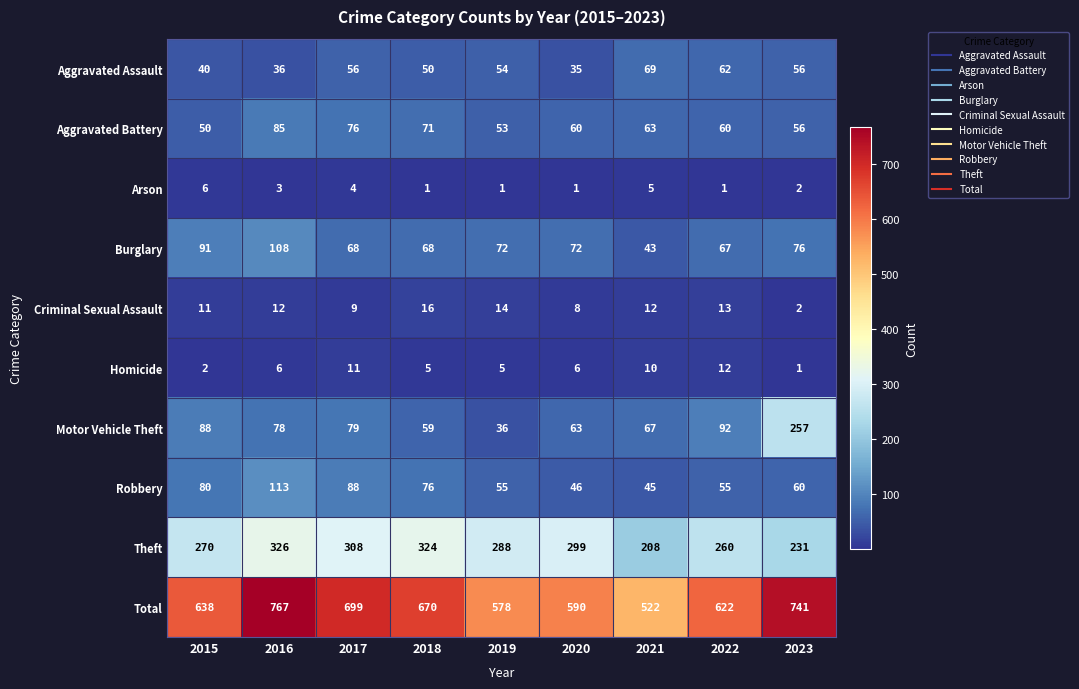

Rank the series at 2020 from highest to lowest value.

Total, Theft, Burglary, Motor Vehicle Theft, Aggravated Battery, Robbery, Aggravated Assault, Criminal Sexual Assault, Homicide, Arson